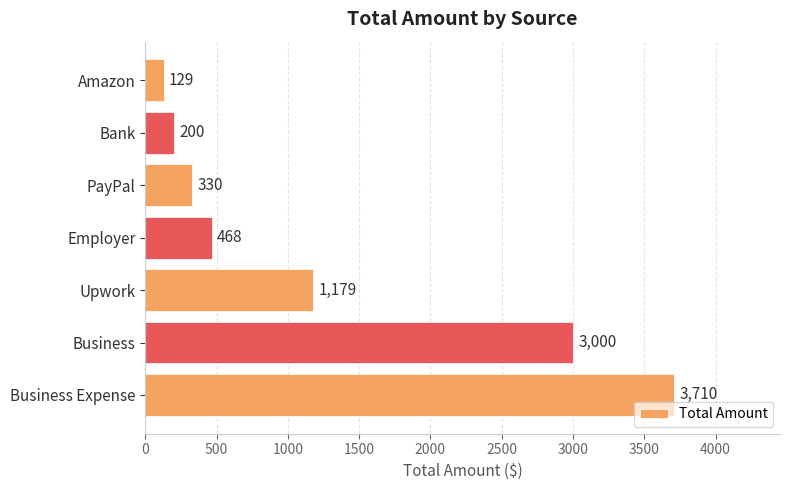

The chart shows a value of 200 at Bank. True or false?

True